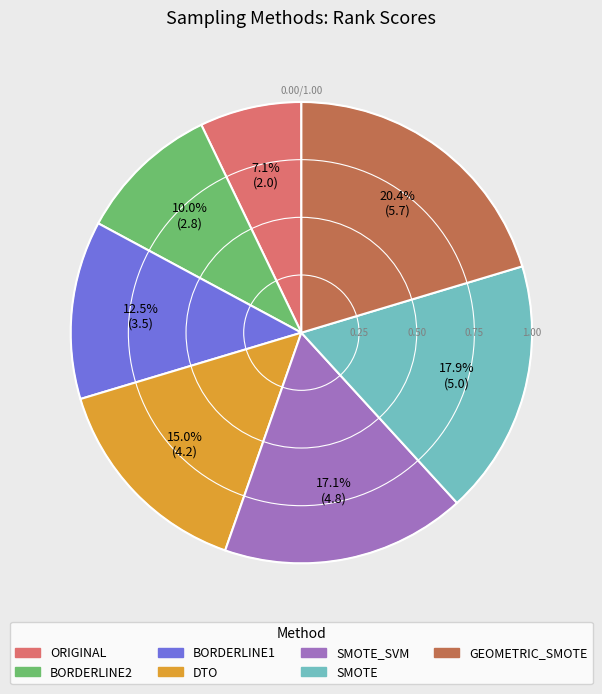

Does any single category account for the majority?

No